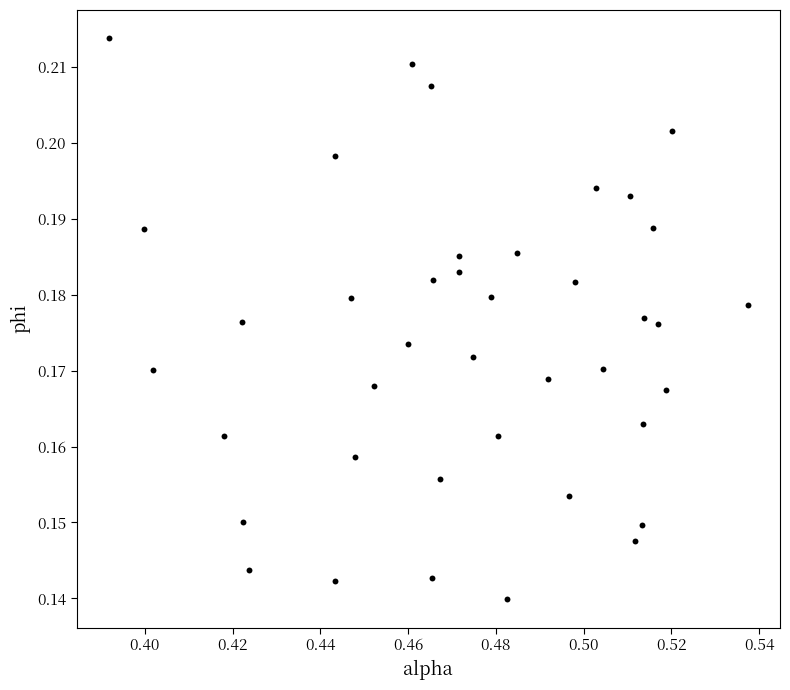

Count the number of points in this scatter plot.

40